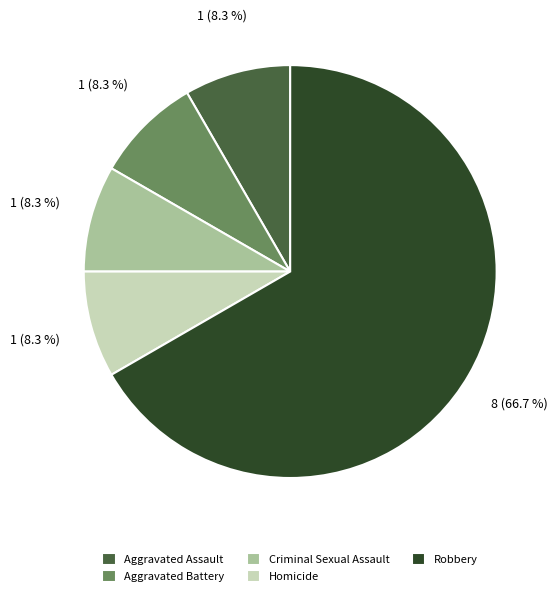

What portion of the pie excludes Aggravated Assault?

91.7%